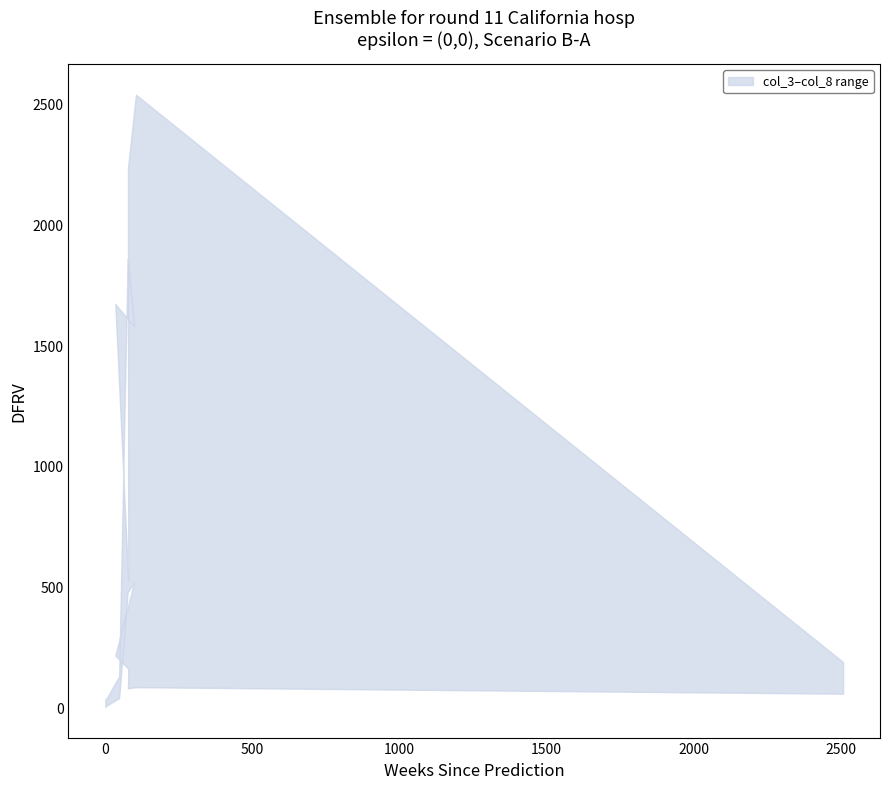

Which has a higher value, 98 or 104?

104